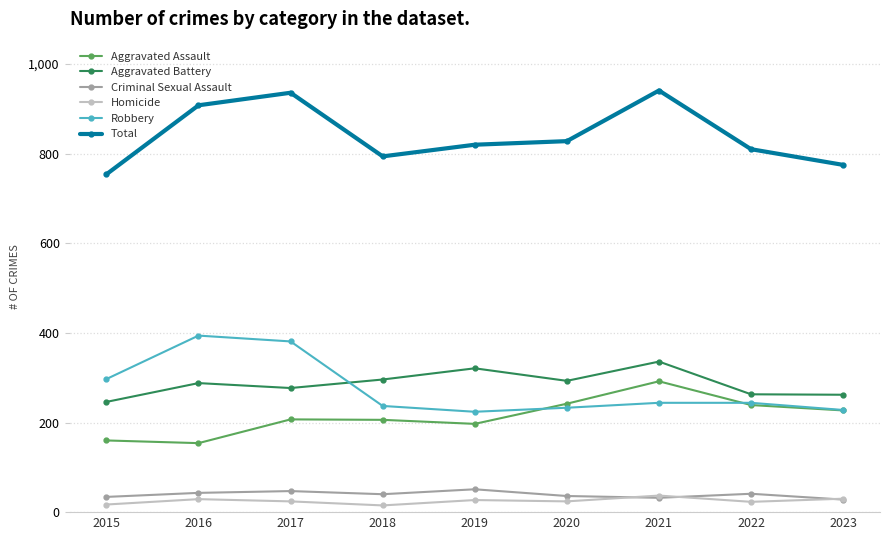

Is this an area chart (filled region under the line)?

No